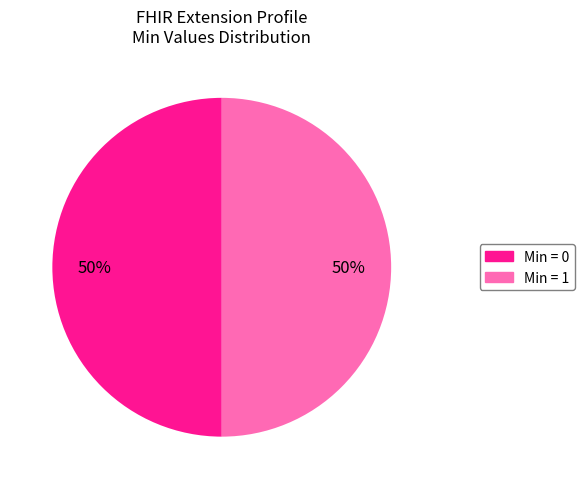

To the nearest percent, what is the average slice percentage?

50%